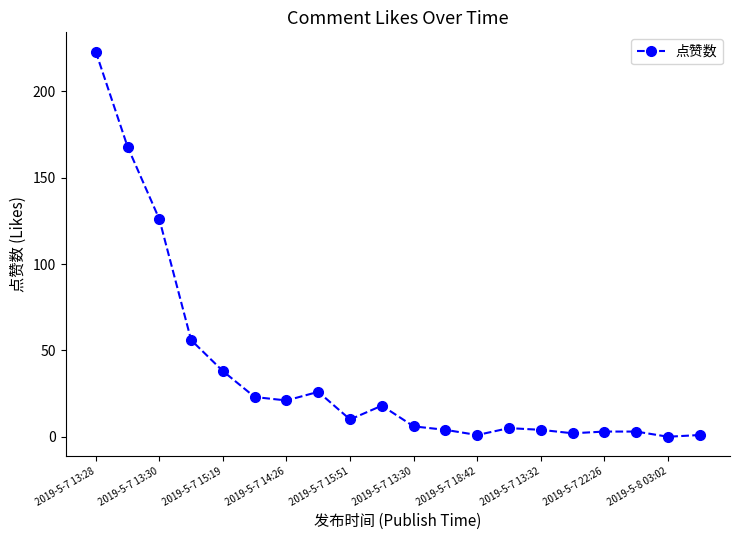

How many lines are shown in the chart?

1